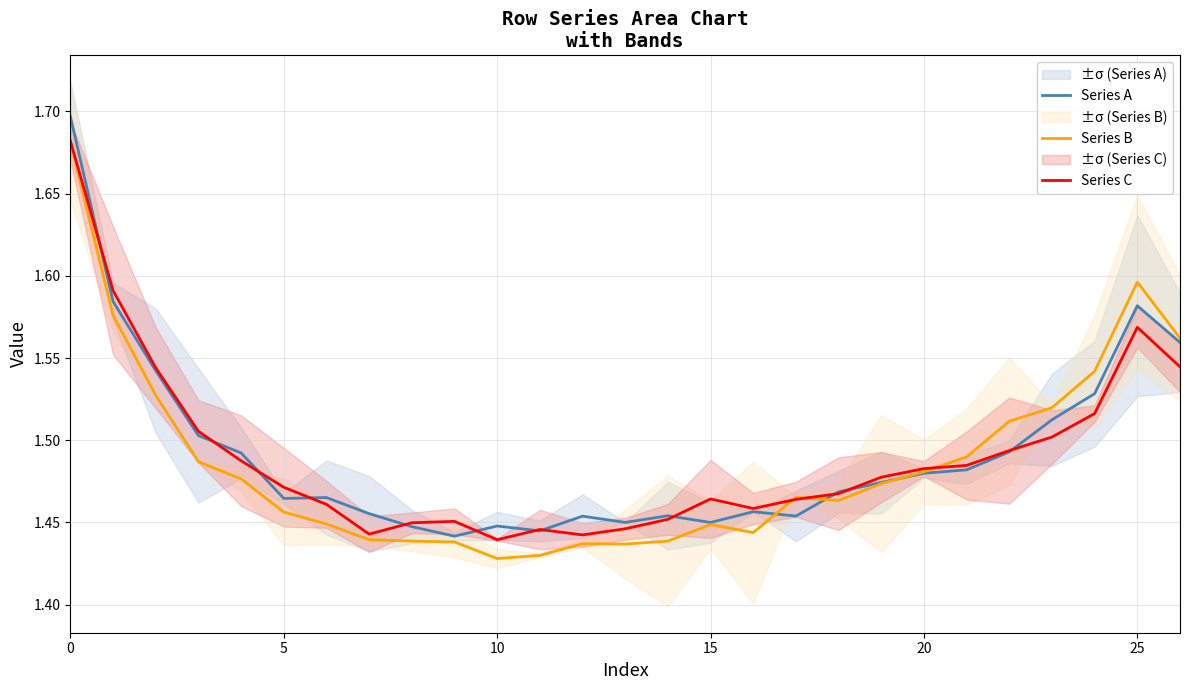

At which category does Series B reach its first local valley?

10